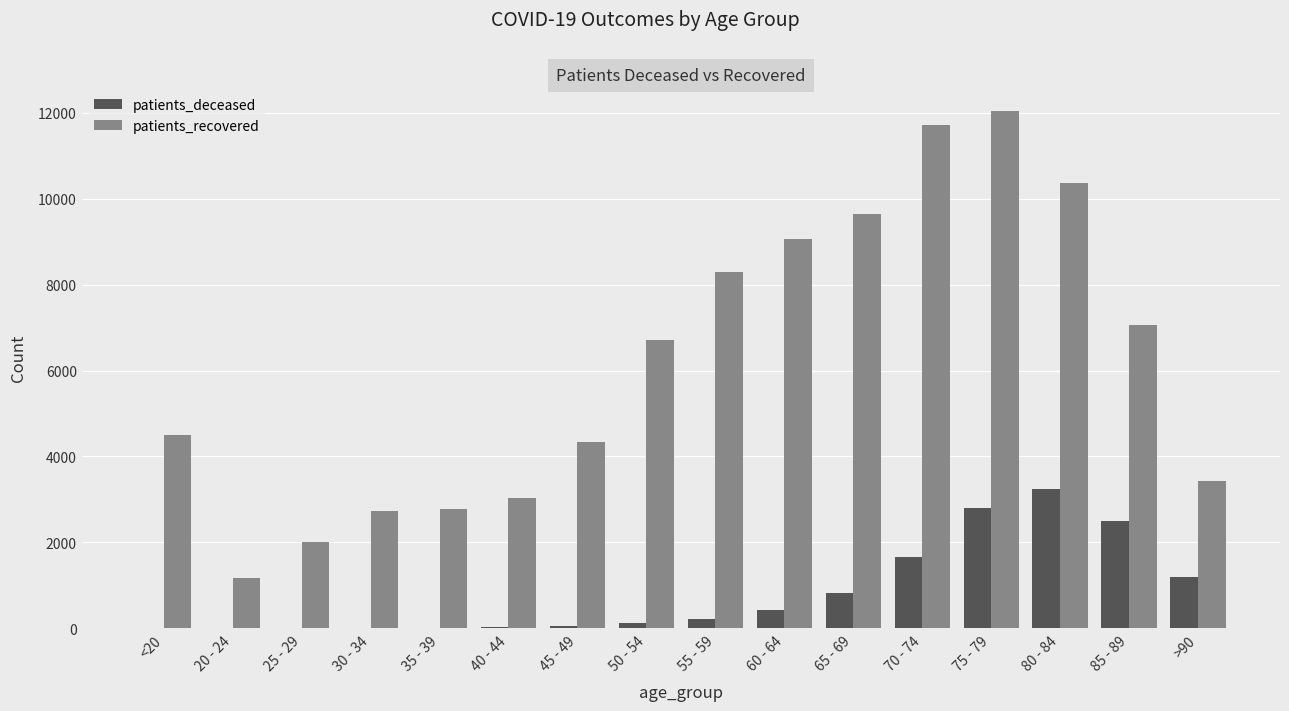

What is the greatest value displayed?

12028